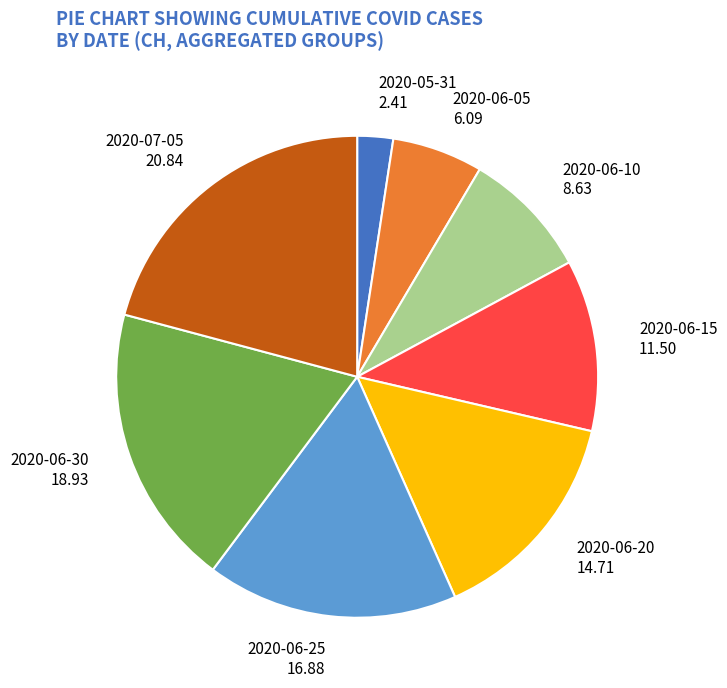

Does 2020-05-31 represent more than half of the total?

No